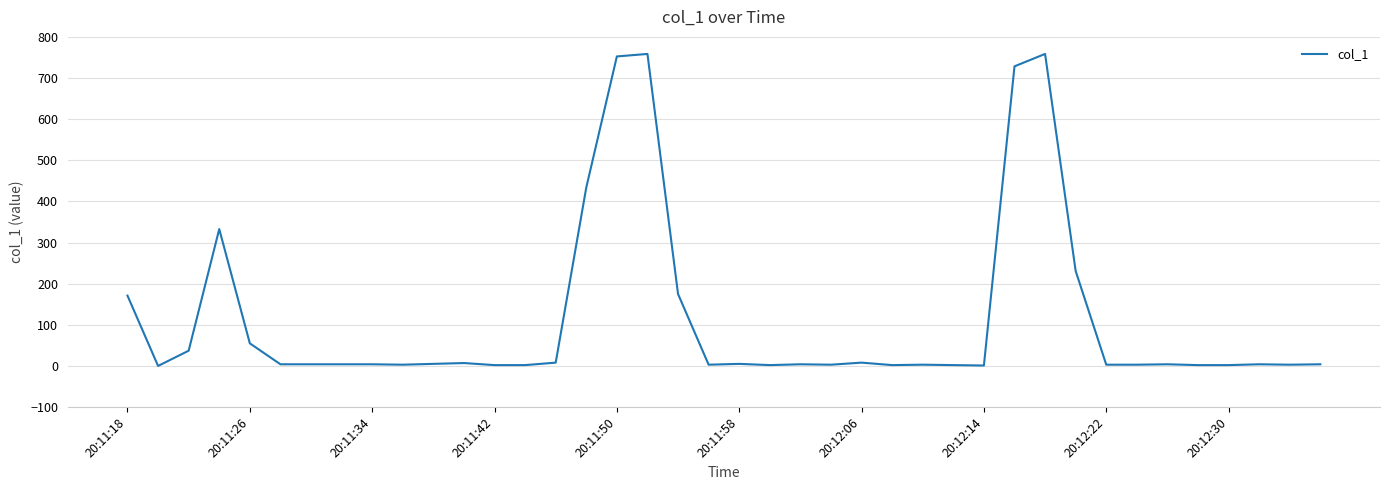

Does the chart have visible grid lines?

Yes